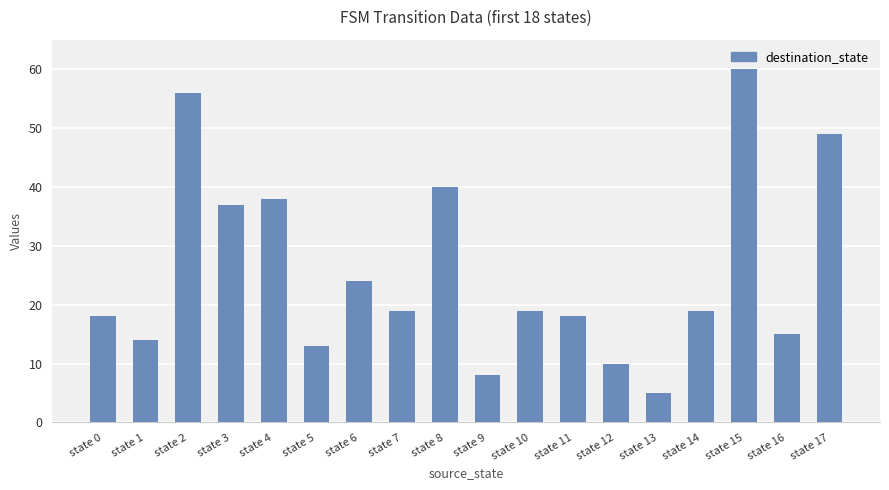

Which category has the lowest value across all series?

state 13